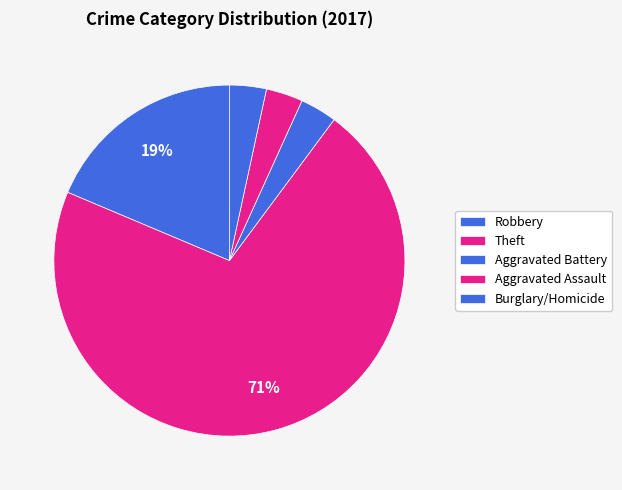

How many slices are in this pie chart?

5